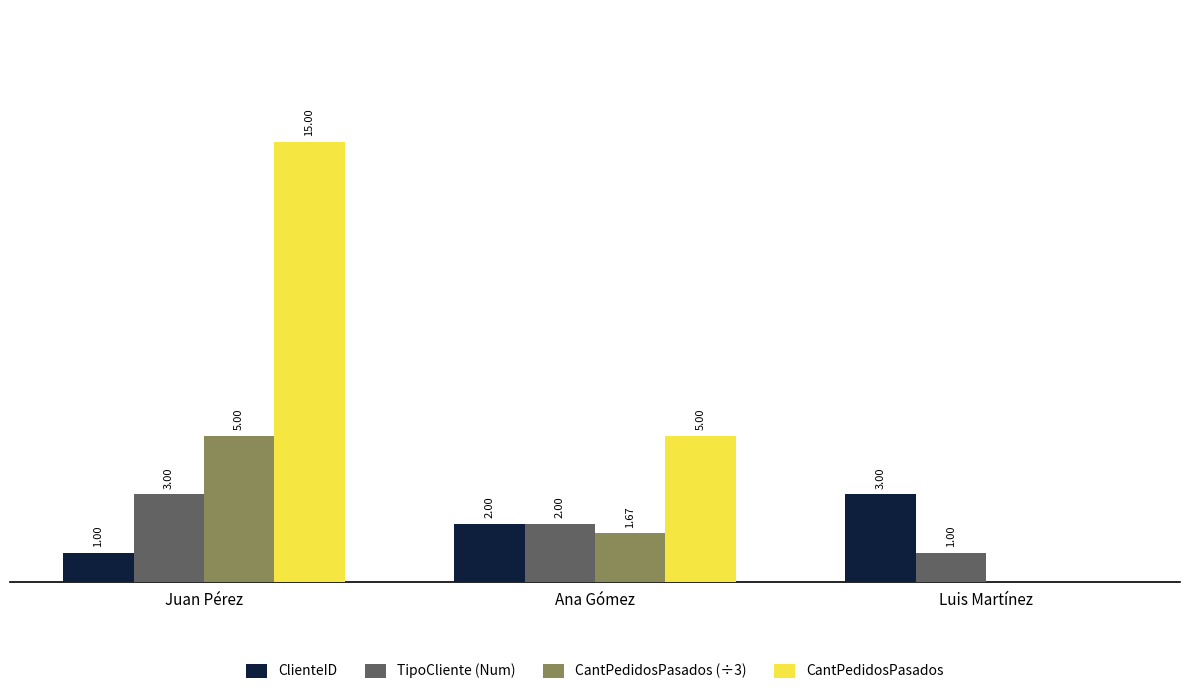

At which label does CantPedidosPasados first exceed 5?

Juan Pérez